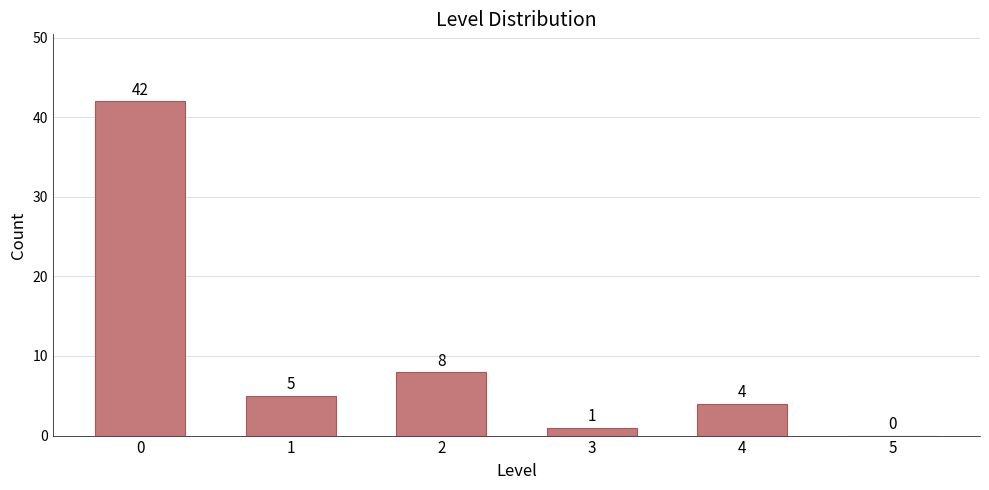

Reading right to left, transcribe all the data shown in this chart.

5=0	4=4	3=1	2=8	1=5	0=42